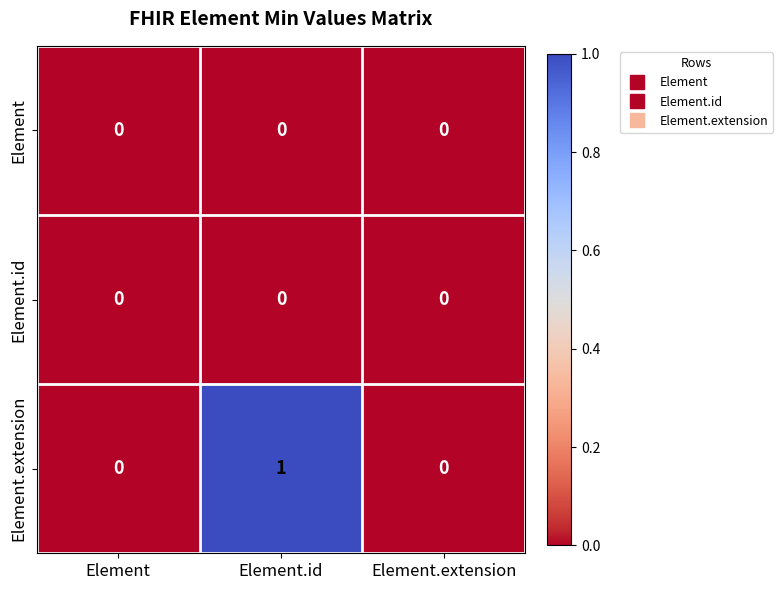

Reading right to left, list all the values displayed in this chart.

Element: Element.extension=0	Element.id=0	Element=0
Element.id: Element.extension=0	Element.id=0	Element=0
Element.extension: Element.extension=0	Element.id=1	Element=0